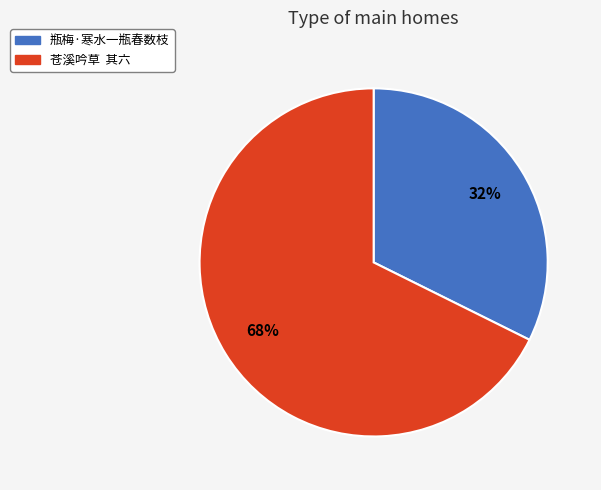

To the nearest percent, what is the combined percentage of 瓶梅·寒水一瓶春数枝 and 苍溪吟草 其六?

100%